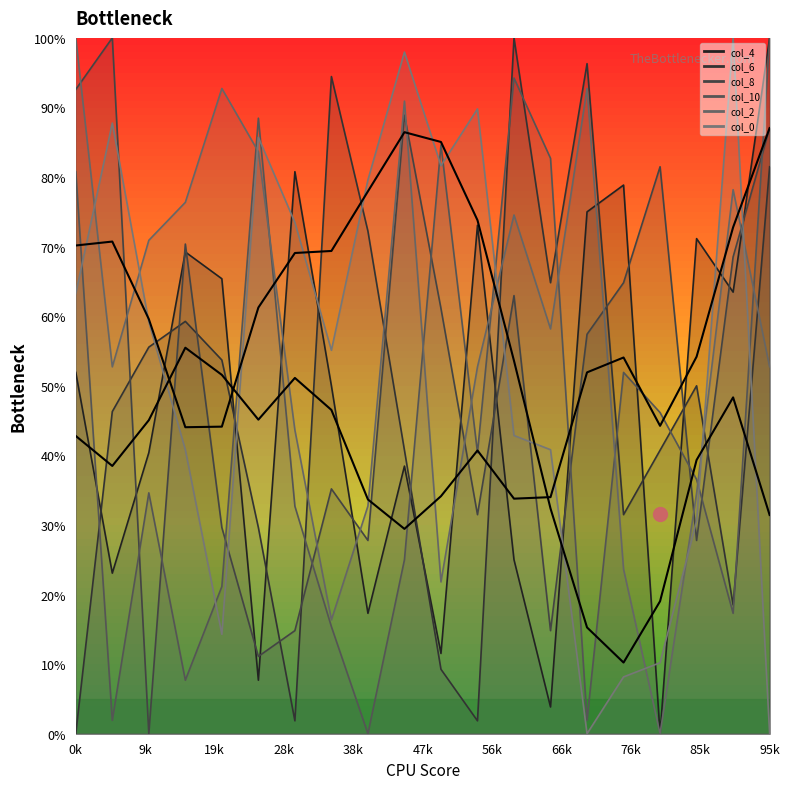

What is the difference between the col_6_line values at 76k and 16?

31.5